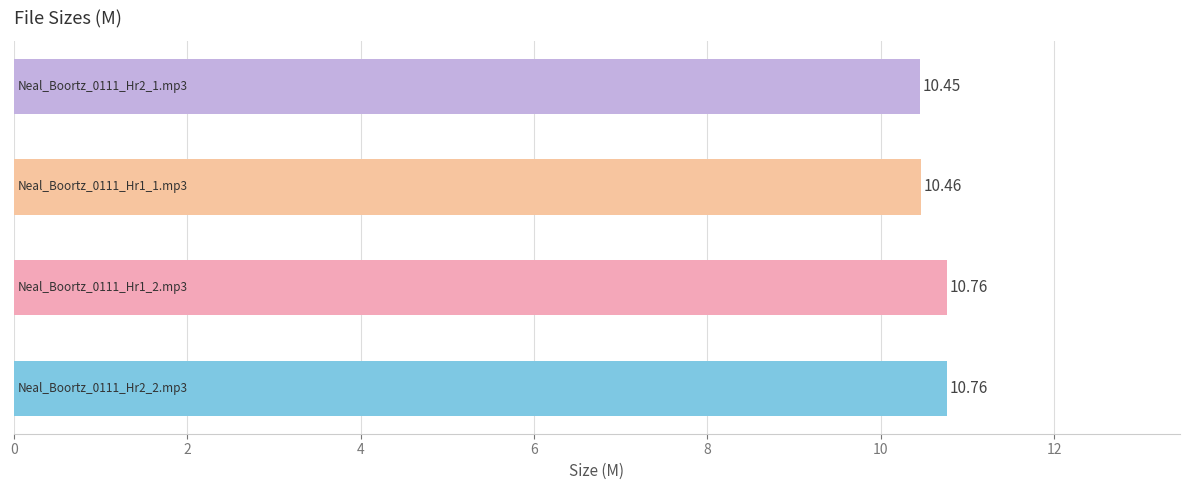

Count the values in the range 10 to 11.

4